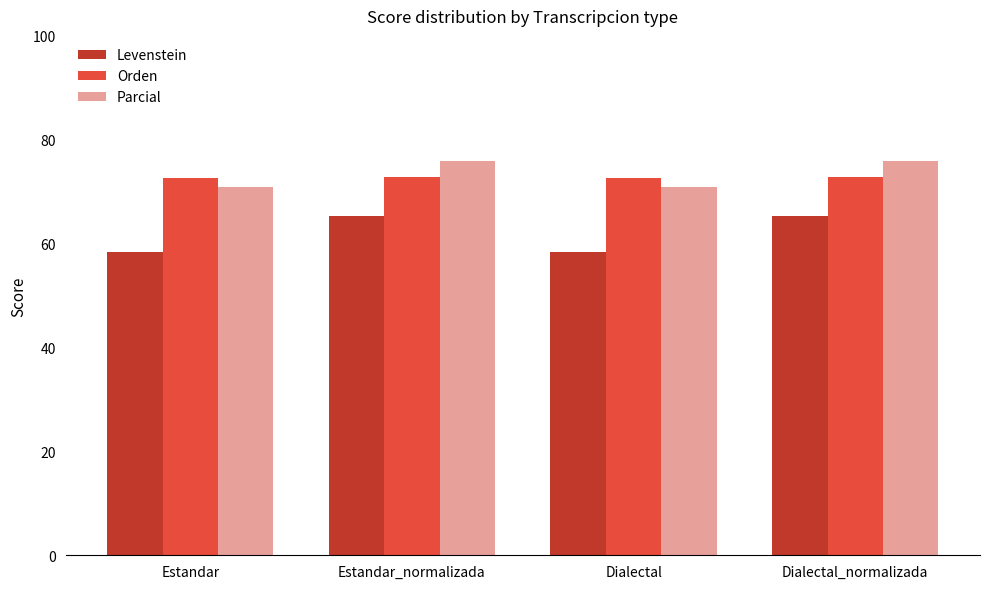

How many bars are there in total?

12